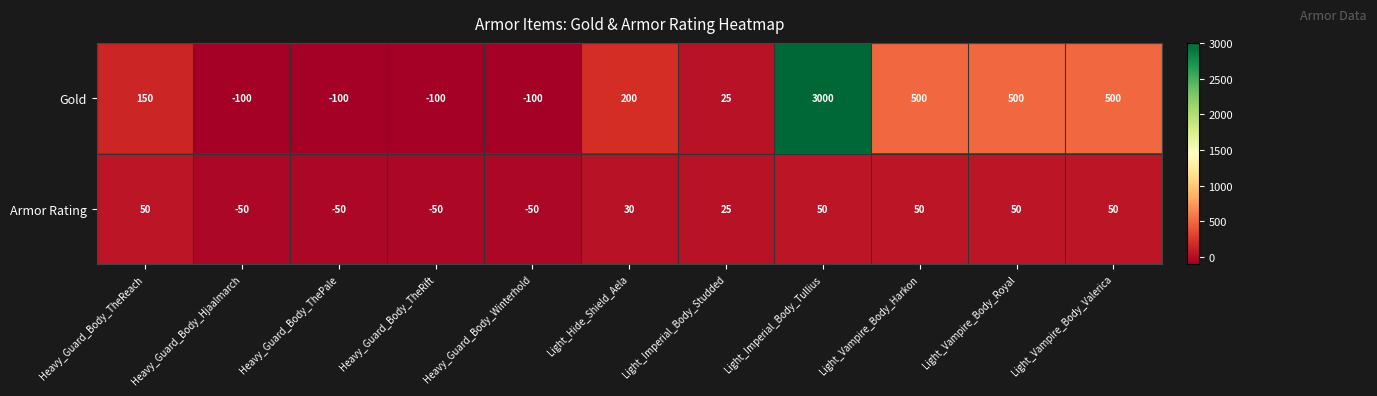

At which category is the sum across all series the highest?

Light_Imperial_Body_Tullius